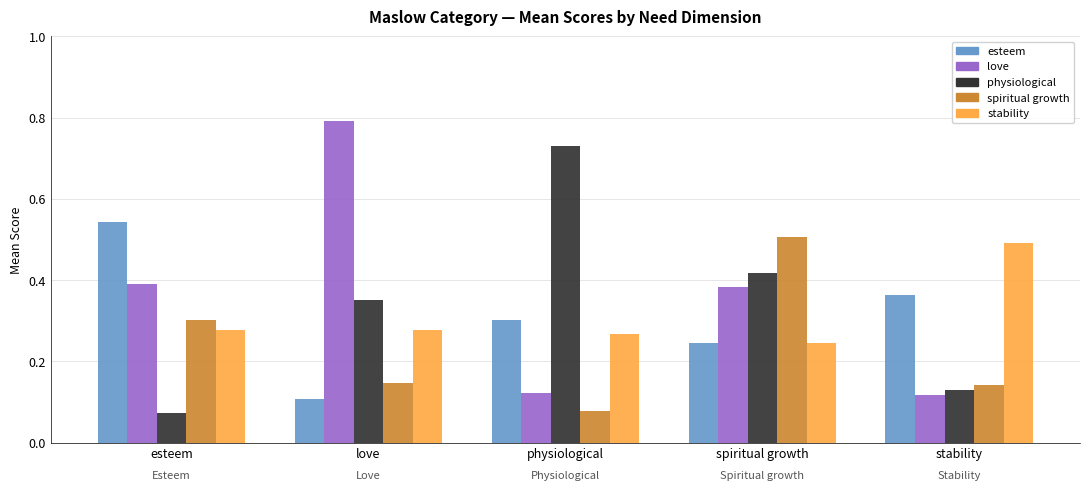

How many bars are there in each group?

5